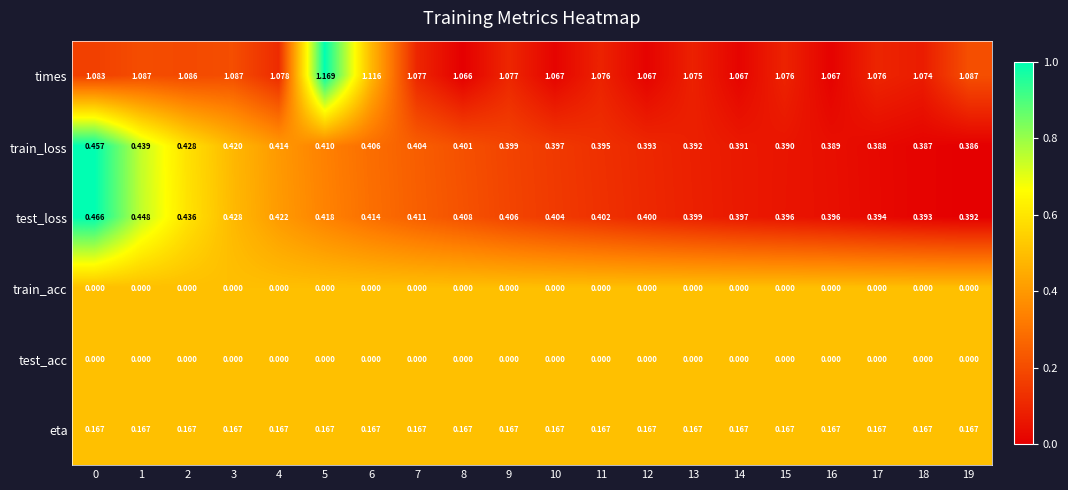

Which series has the widest spread of values?

times